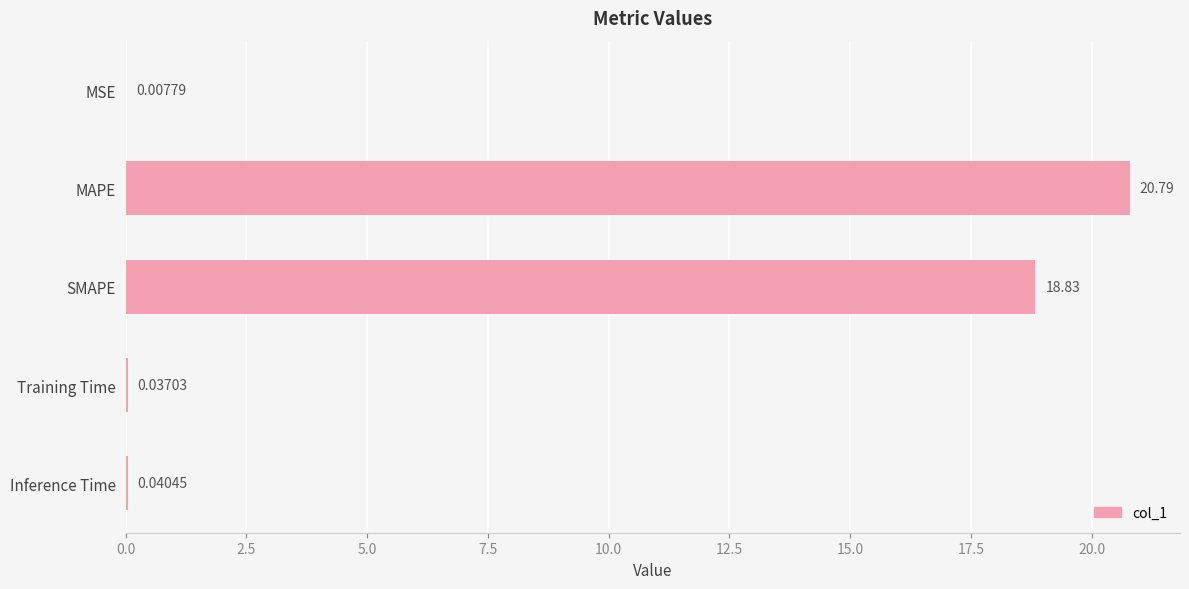

What is the sum of all values?

39.7